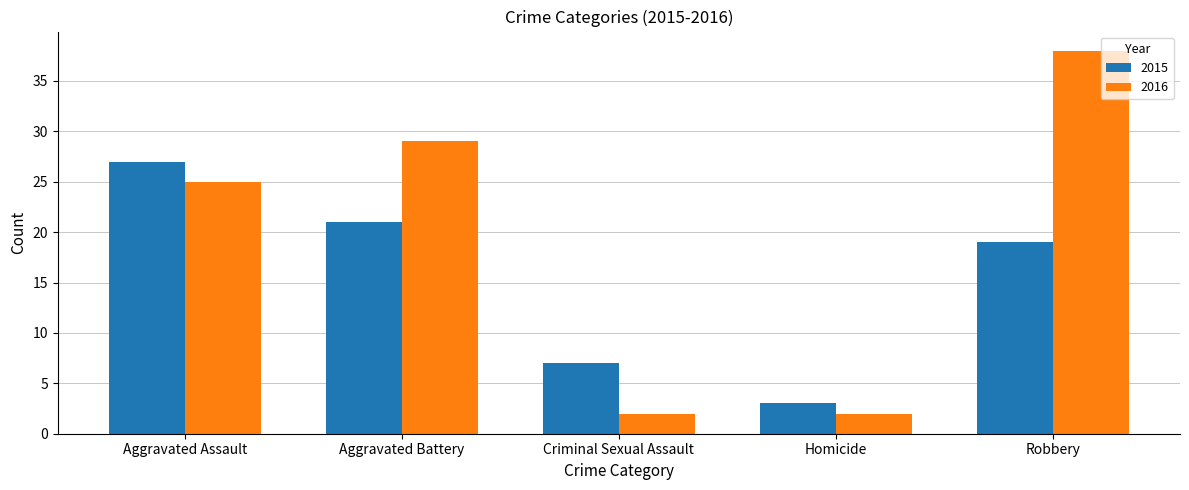

Where is 2016 nearest to the value 20?

Aggravated Assault